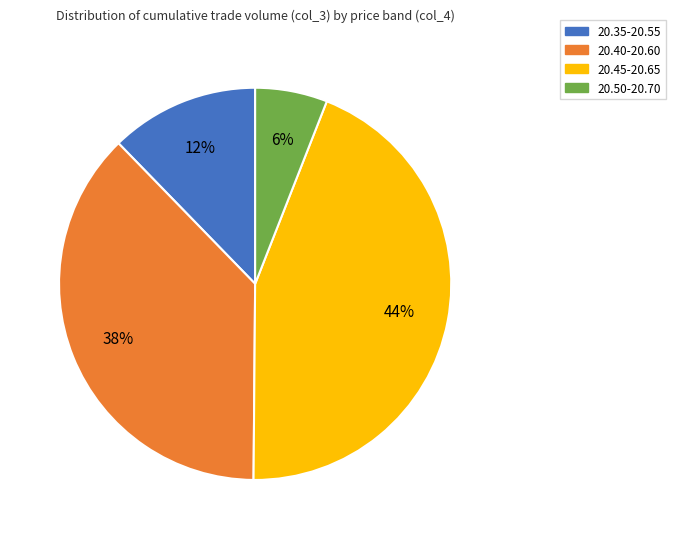

Is it true that 20.45-20.65 is 32% of the pie?

False